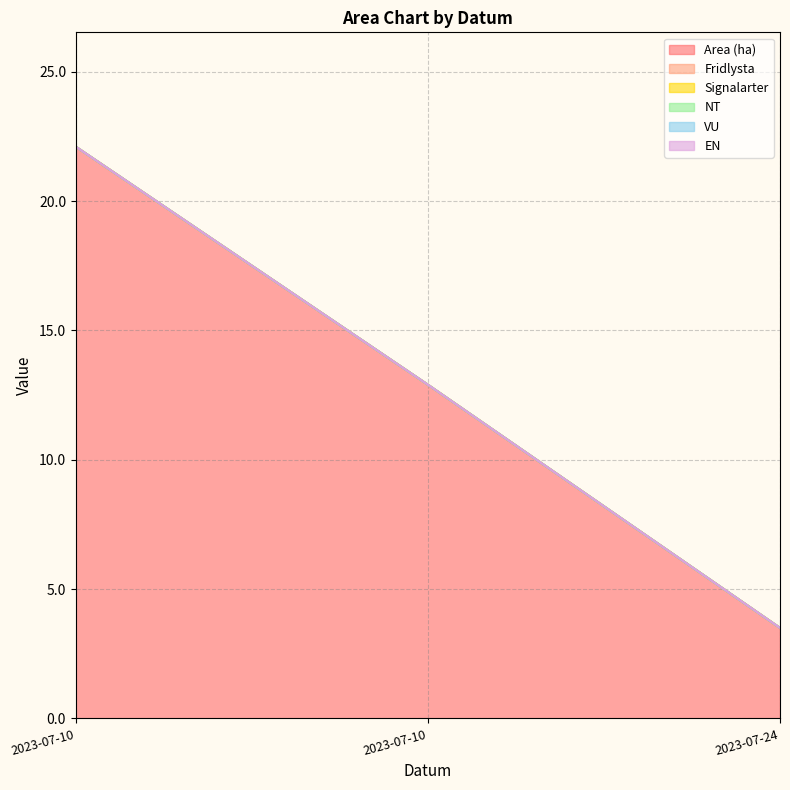

Reading left to right, what are all the values shown in this chart?

Area (ha): 2023-07-10=22.1	2023-07-10=12.9	2023-07-24=3.5
Fridlysta: 2023-07-10=0.0	2023-07-10=0.0	2023-07-24=0.0
Signalarter: 2023-07-10=0.0	2023-07-10=0.0	2023-07-24=0.0
NT: 2023-07-10=0.0	2023-07-10=0.0	2023-07-24=0.0
VU: 2023-07-10=0.0	2023-07-10=0.0	2023-07-24=0.0
EN: 2023-07-10=0.0	2023-07-10=0.0	2023-07-24=0.0